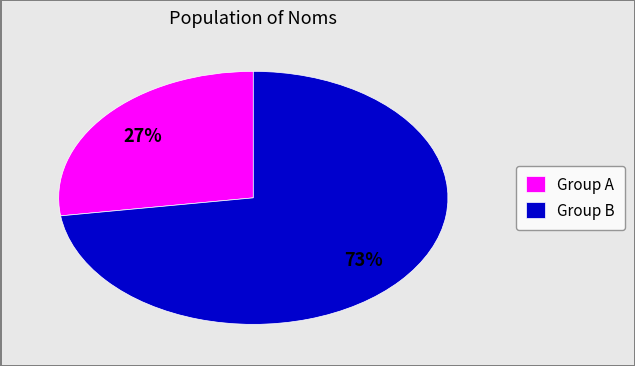

Which category accounts for the majority?

Group B